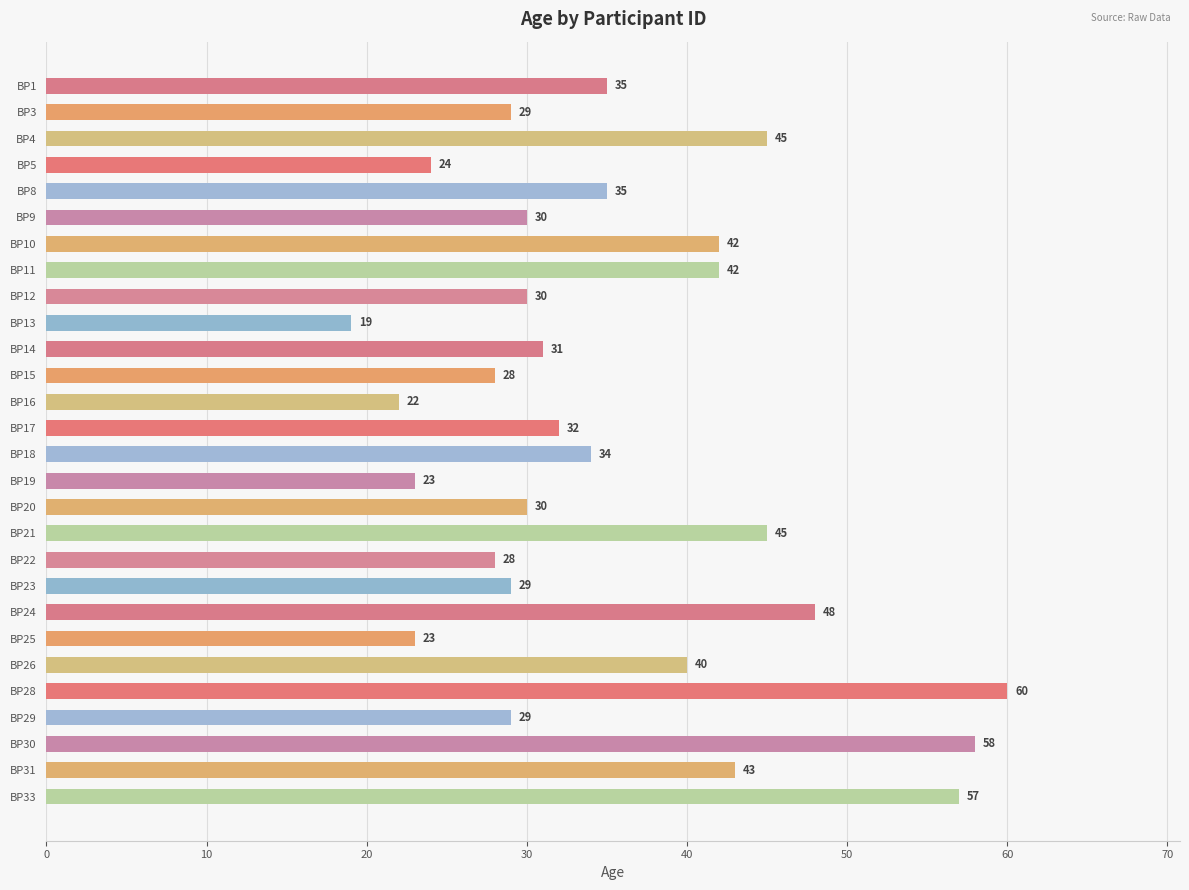

What is the value of the 24th bar from the top?

60